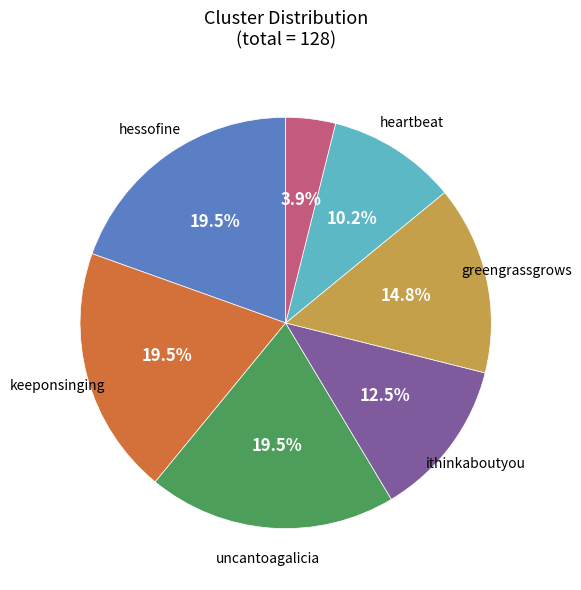

Is there a majority slice in this chart?

No